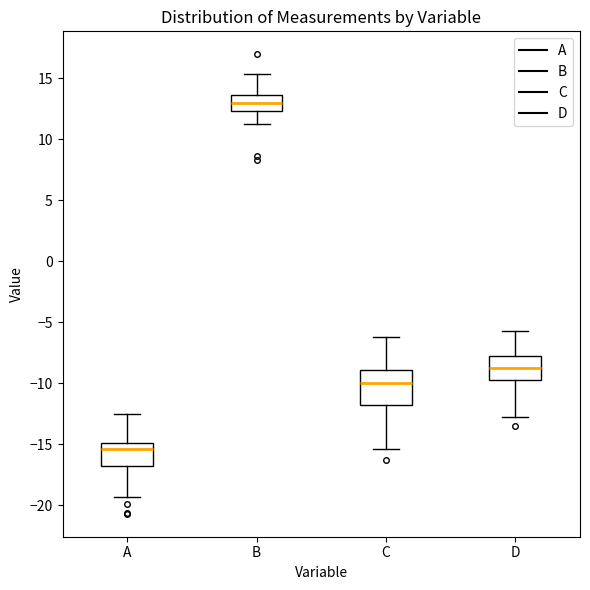

Which box's median line is the highest?

B